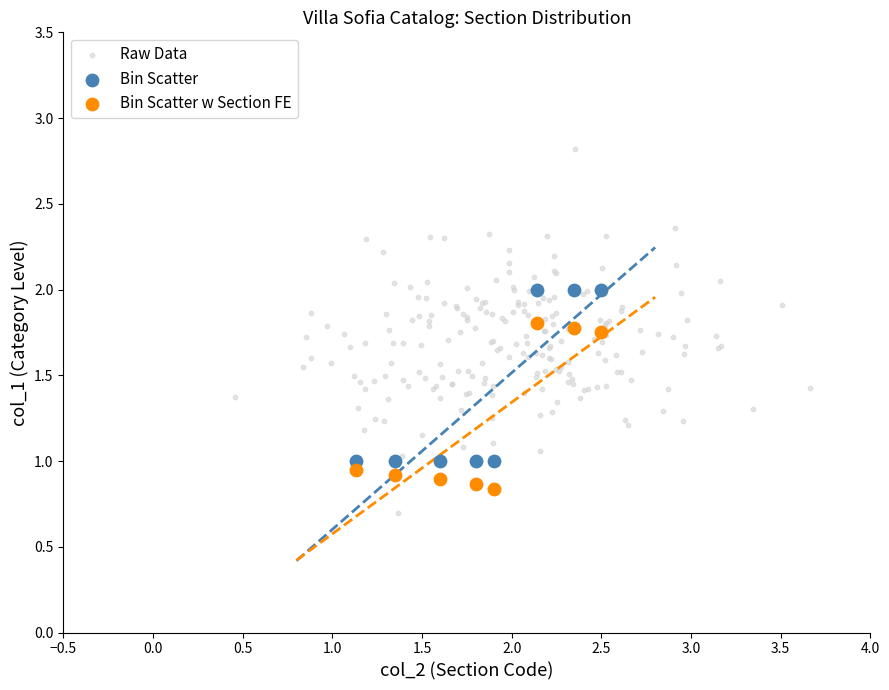

Which series contains the highest Y value?

Raw Data